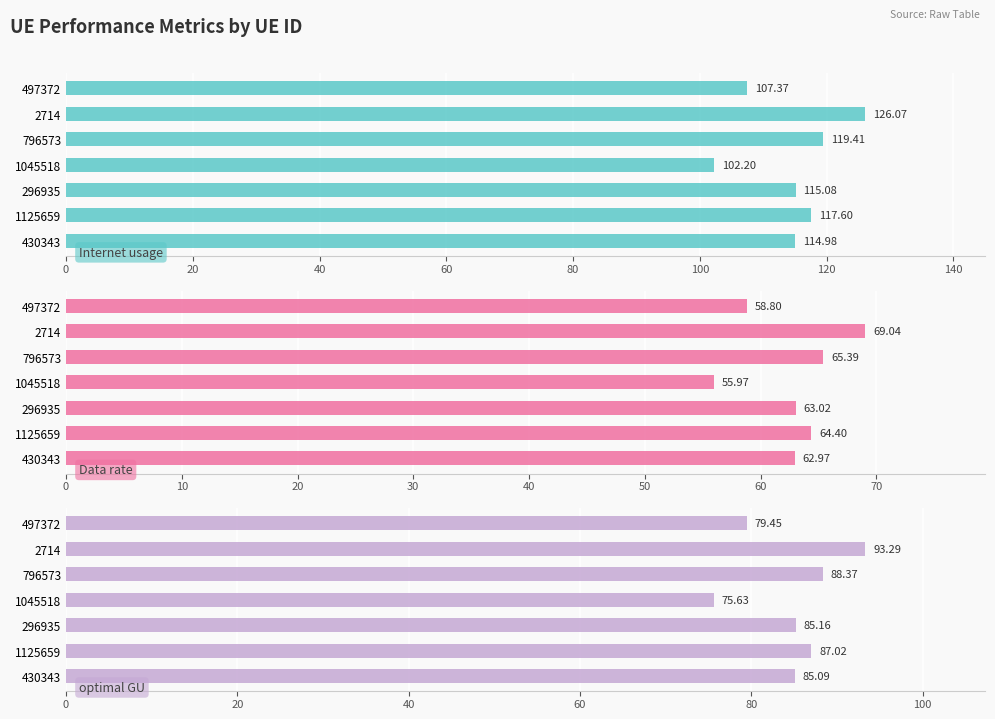

Which series has the largest total across all categories?

Internet usage